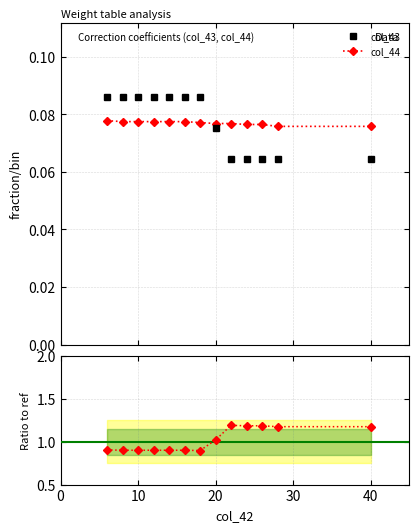

True or false: col_43 and col_44 / col_43 intersect in this chart.

False